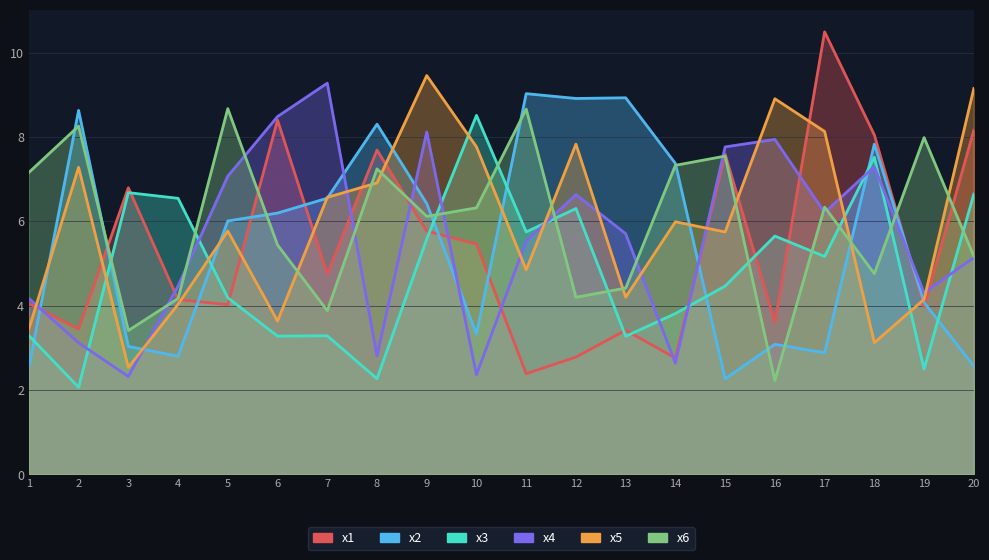

Reading right to left, extract all data points from this chart.

x1: 20=8.2	19=4.0	18=8.0	17=10.5	16=3.6	15=7.6	14=2.8	13=3.4	12=2.8	11=2.4	10=5.5	9=5.8	8=7.7	7=4.7	6=8.4	5=4.0	4=4.1	3=6.8	2=3.4	1=4.0
x2: 20=2.6	19=4.1	18=7.8	17=2.9	16=3.1	15=2.3	14=7.4	13=8.9	12=8.9	11=9.0	10=3.3	9=6.4	8=8.3	7=6.5	6=6.2	5=6.0	4=2.8	3=3.0	2=8.6	1=2.5
x3: 20=6.6	19=2.5	18=7.5	17=5.2	16=5.6	15=4.5	14=3.8	13=3.3	12=6.3	11=5.7	10=8.5	9=5.6	8=2.3	7=3.3	6=3.3	5=4.2	4=6.5	3=6.7	2=2.1	1=3.3
x4: 20=5.1	19=4.3	18=7.3	17=6.2	16=7.9	15=7.8	14=2.6	13=5.7	12=6.6	11=5.5	10=2.4	9=8.1	8=2.8	7=9.3	6=8.5	5=7.1	4=4.5	3=2.3	2=3.1	1=4.2
x5: 20=9.1	19=4.1	18=3.1	17=8.1	16=8.9	15=5.7	14=6.0	13=4.2	12=7.8	11=4.8	10=7.8	9=9.5	8=6.9	7=6.6	6=3.6	5=5.8	4=4.0	3=2.5	2=7.3	1=3.4
x6: 20=5.2	19=8.0	18=4.8	17=6.3	16=2.2	15=7.5	14=7.3	13=4.4	12=4.2	11=8.7	10=6.3	9=6.1	8=7.2	7=3.9	6=5.4	5=8.7	4=4.2	3=3.4	2=8.3	1=7.2